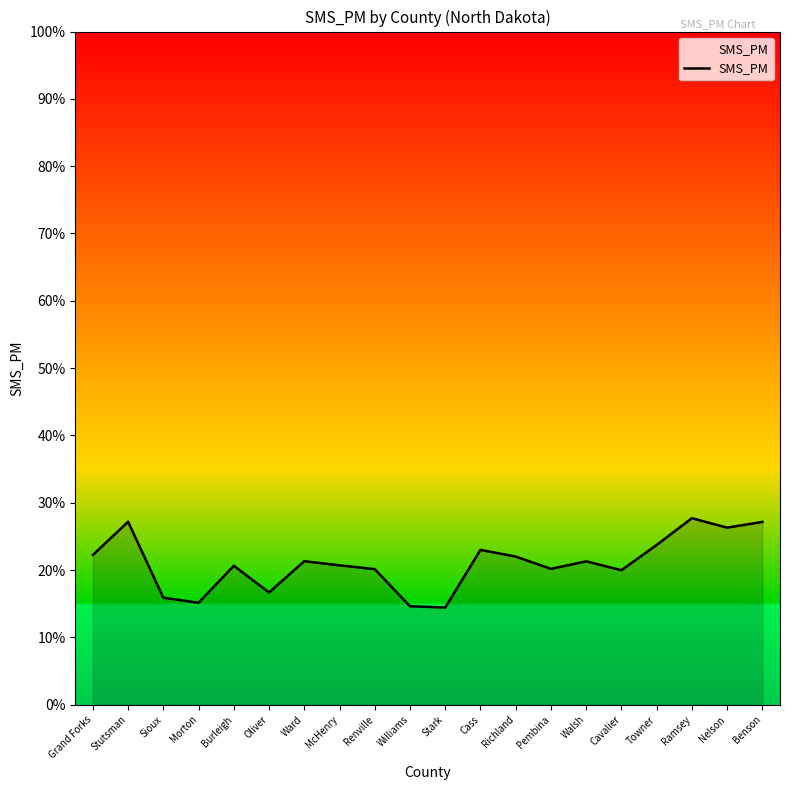

What is the sum of all values?

4.2